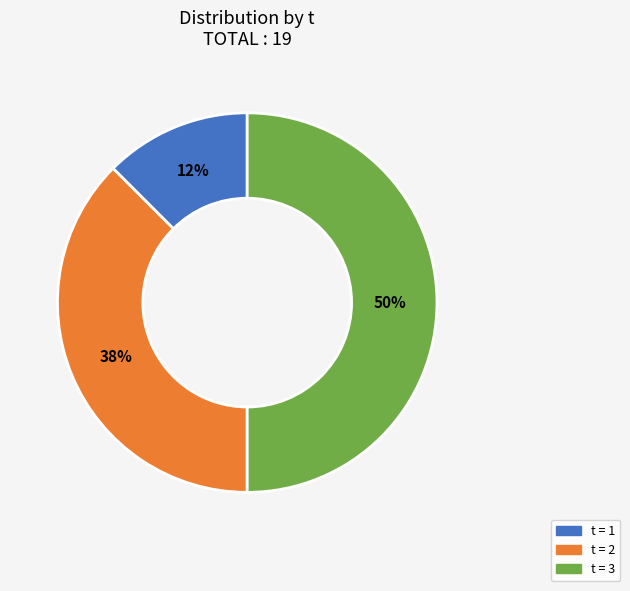

To the nearest percent, what is the average slice percentage?

33%